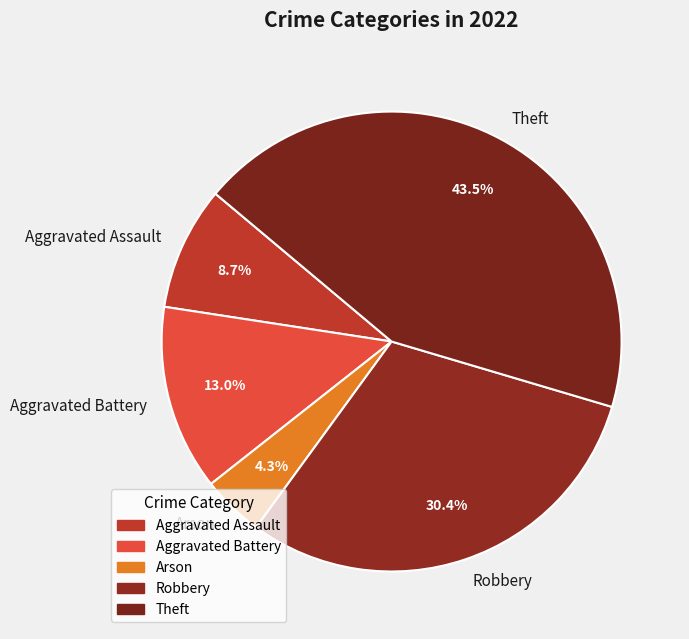

Count the number of slices in the pie.

5